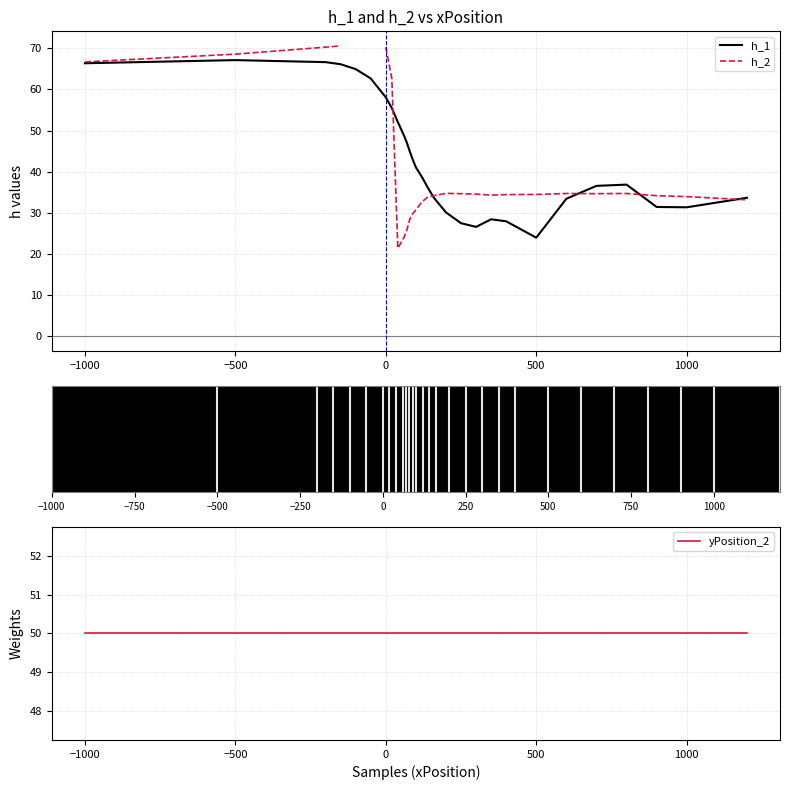

Is it true that h_1 equals 46.5 at 20?

False